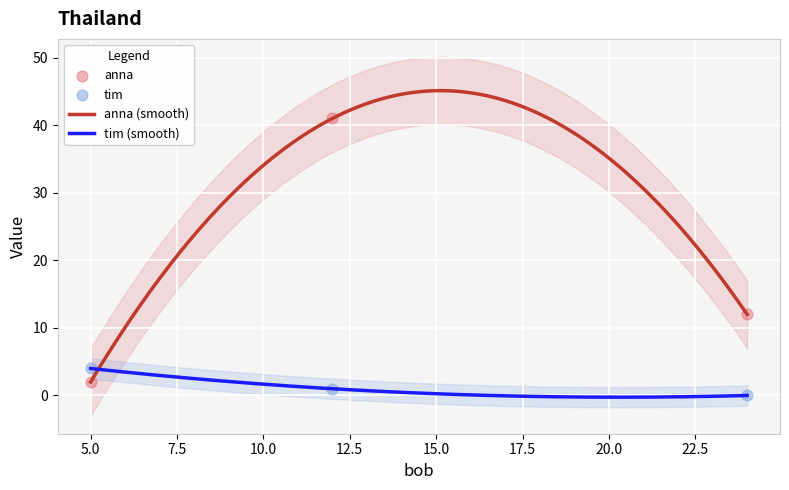

Which series has the widest spread of Y values?

anna